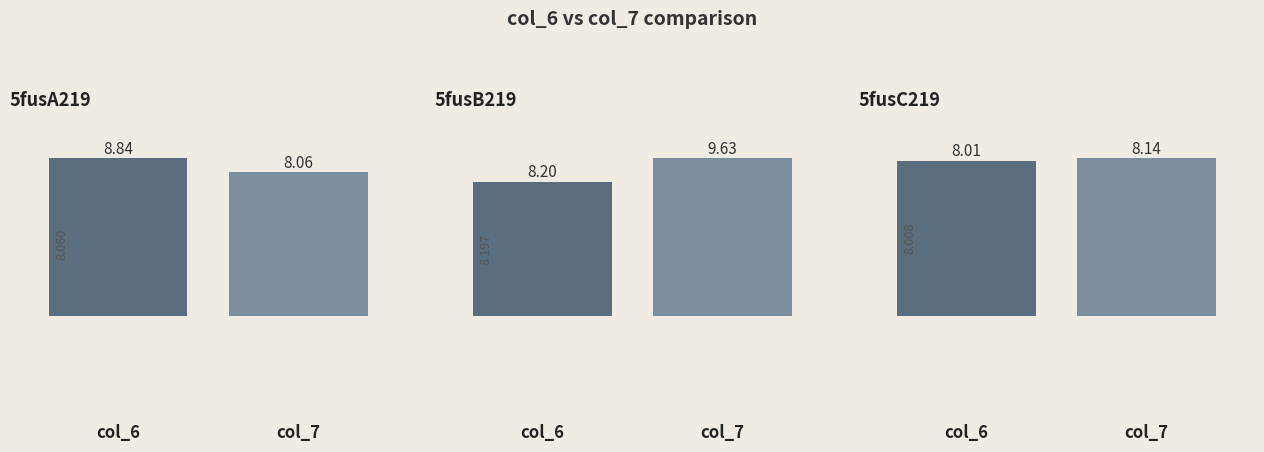

Which series has the largest range (max minus min)?

col_7